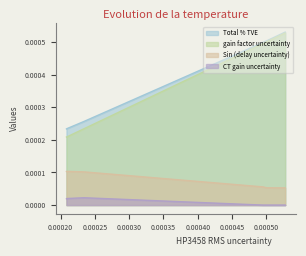

Which series has the largest range (max minus min)?

gain factor uncertainty